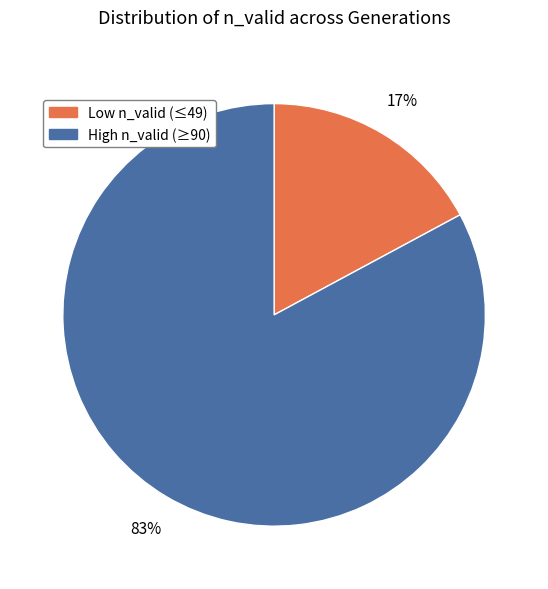

Which has a higher value, Low n_valid (≤49) or High n_valid (≥90)?

High n_valid (≥90)